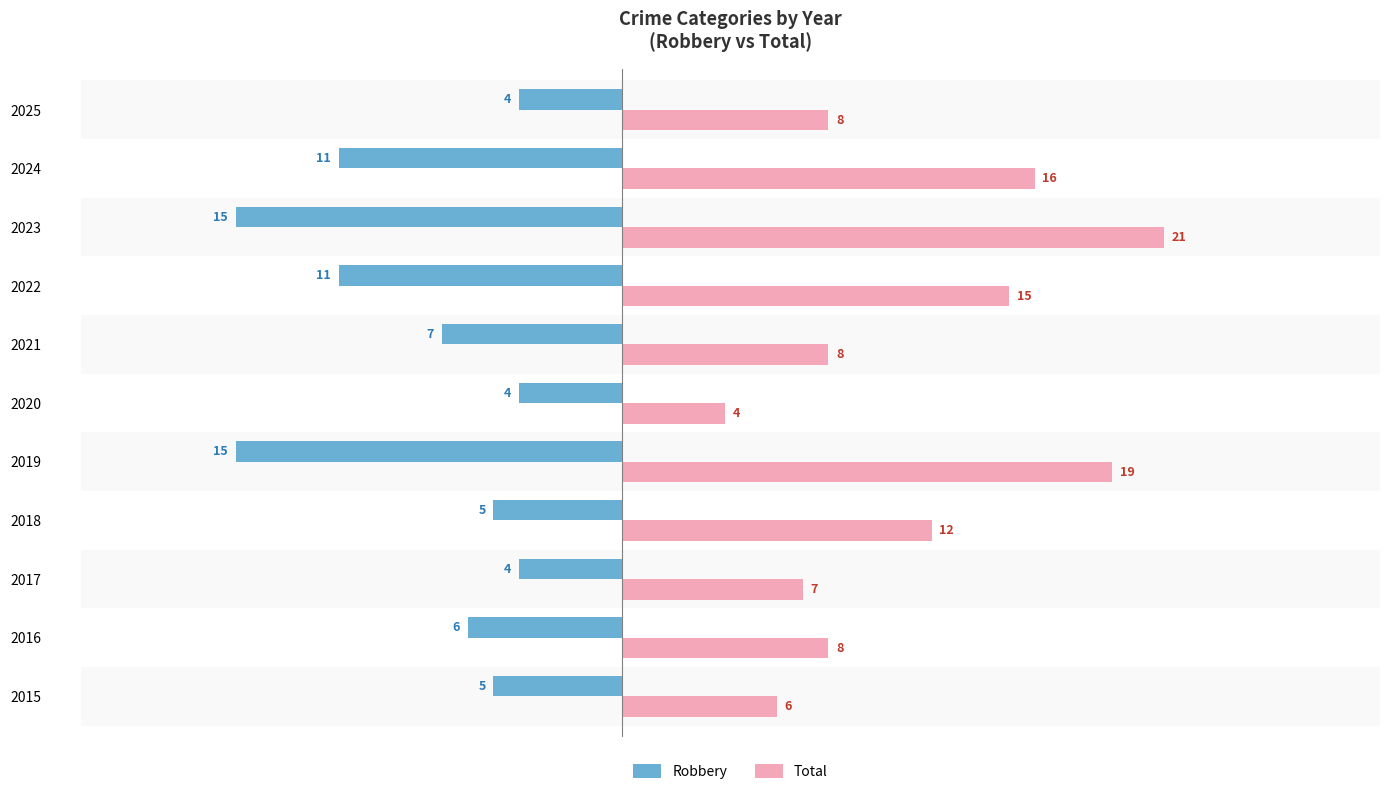

What is the minimum value shown in the chart?

-15